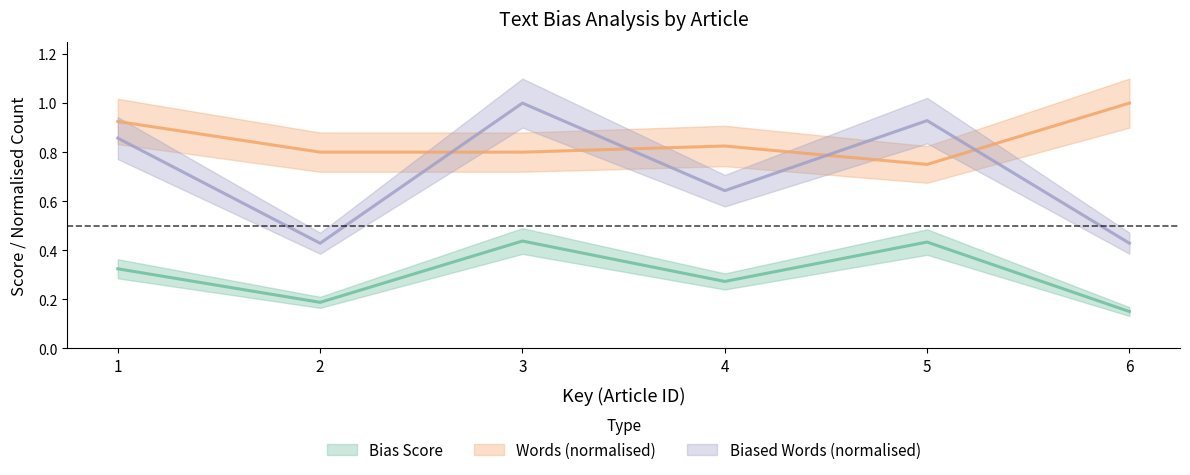

Which series has the largest total across all categories?

Words